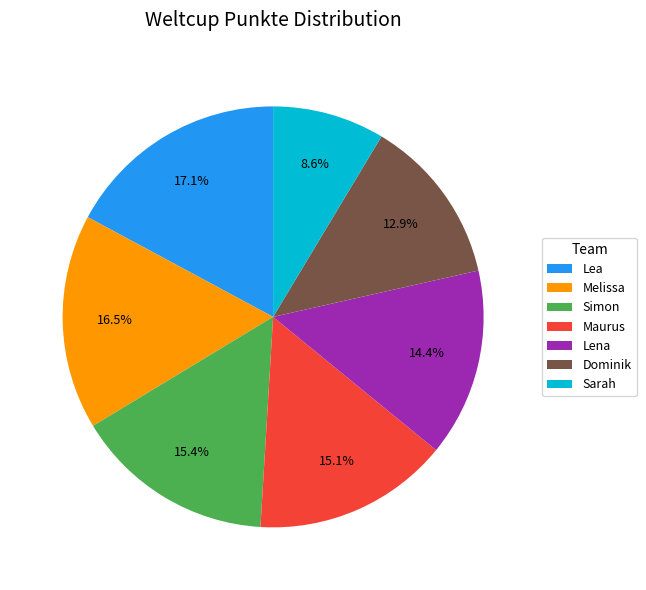

To the nearest percent, what is the combined percentage of Sarah and Maurus?

24%